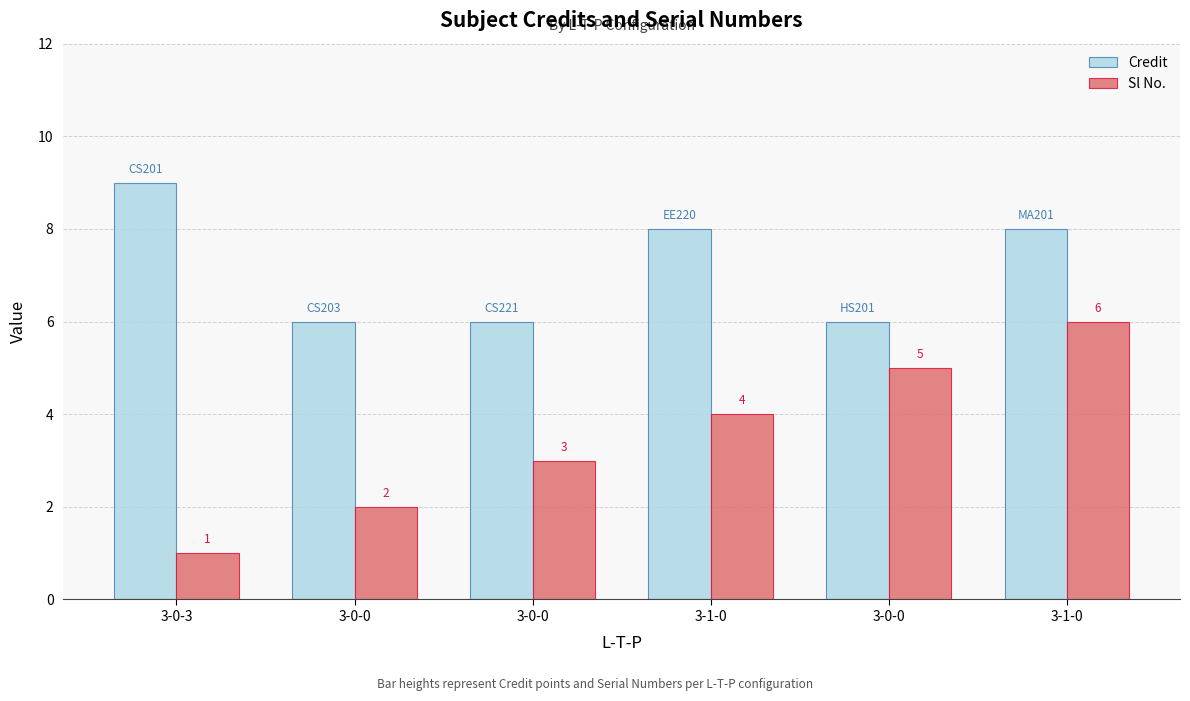

At how many categories does at least one series exceed 5?

6